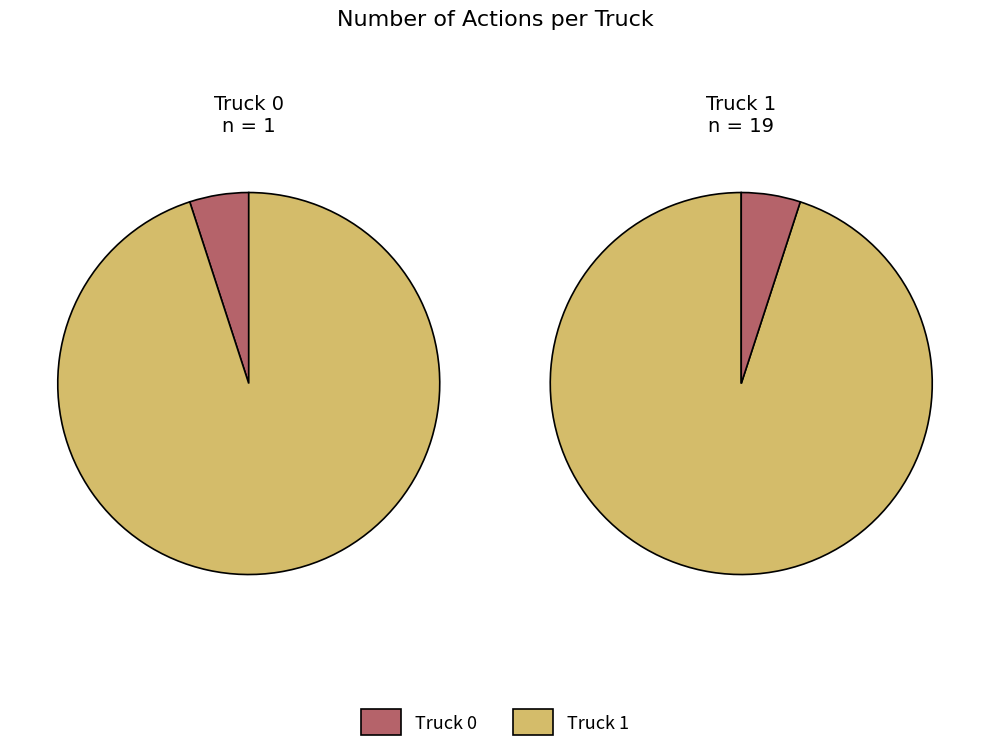

Which category has the smallest portion of the pie?

Truck 0